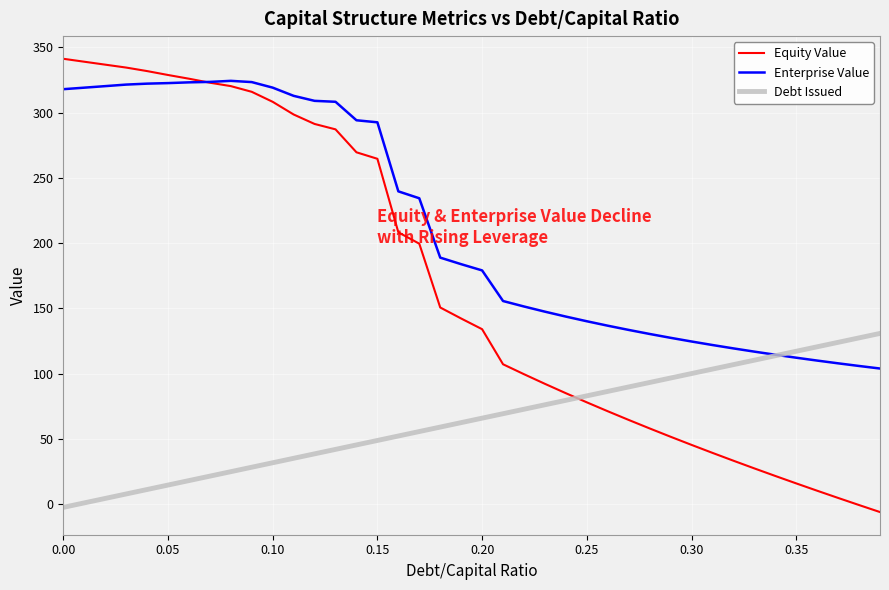

What are all the series names shown in the legend?

Equity Value, Enterprise Value, Debt Issued